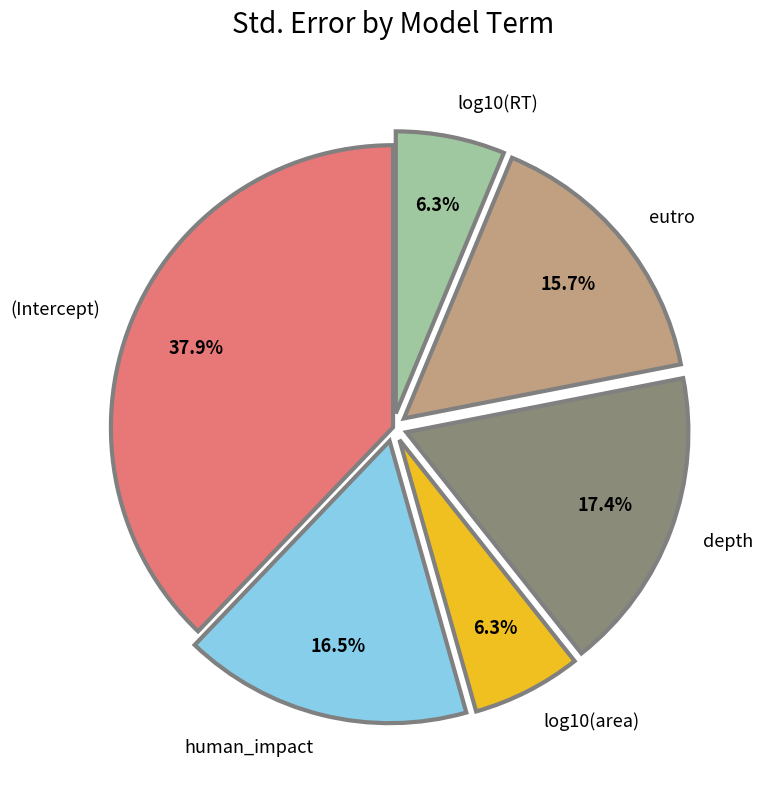

To the nearest percent, what portion does depth represent?

17%